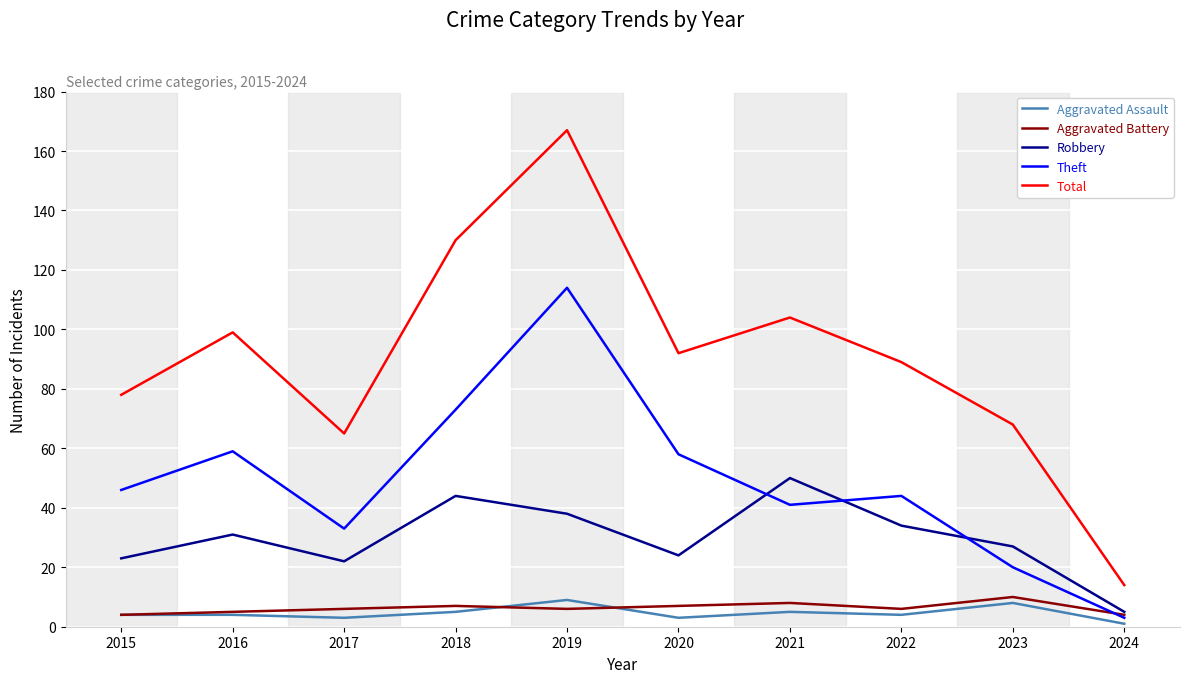

What is the average value of the Total series?

91